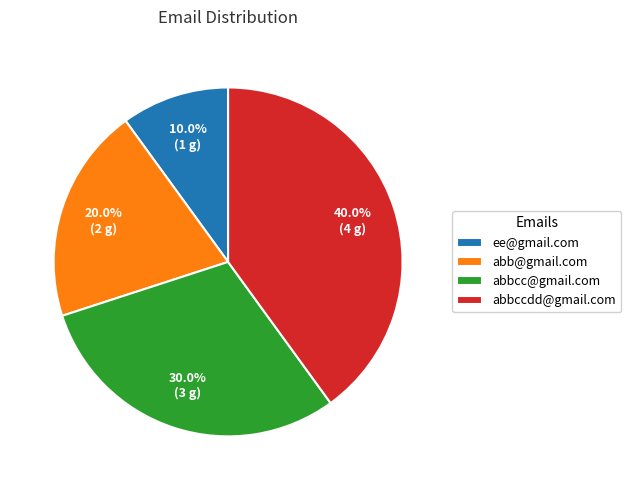

What percentage is the abbccdd@gmail.com slice, to the nearest percent?

40%